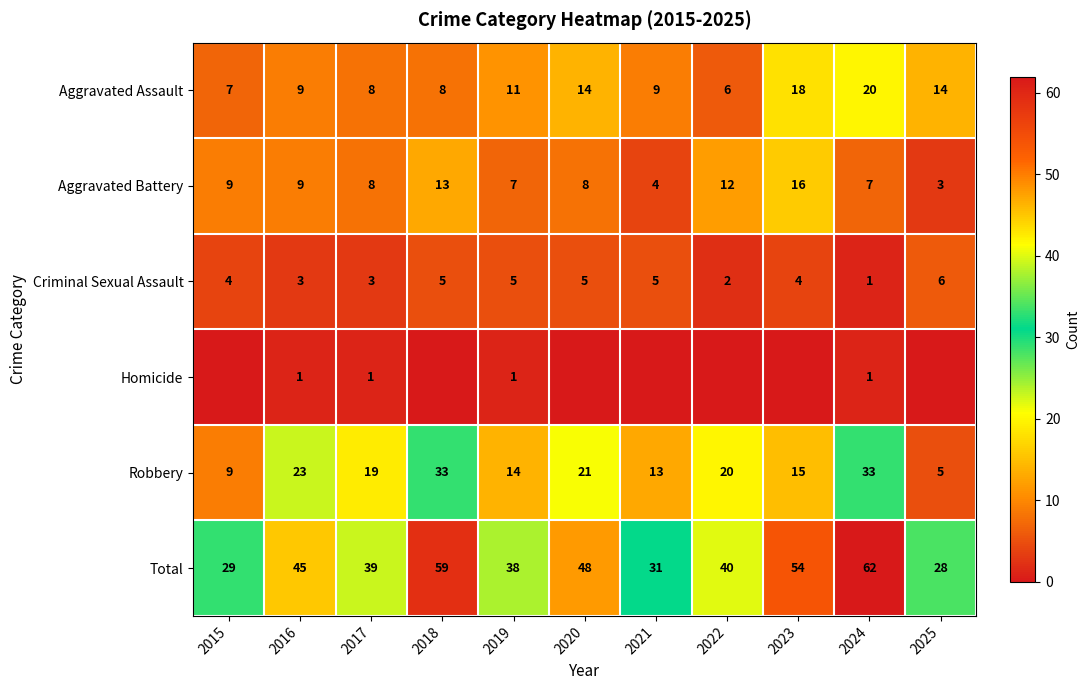

What is the difference between the second highest and minimum values in the Robbery series?

28